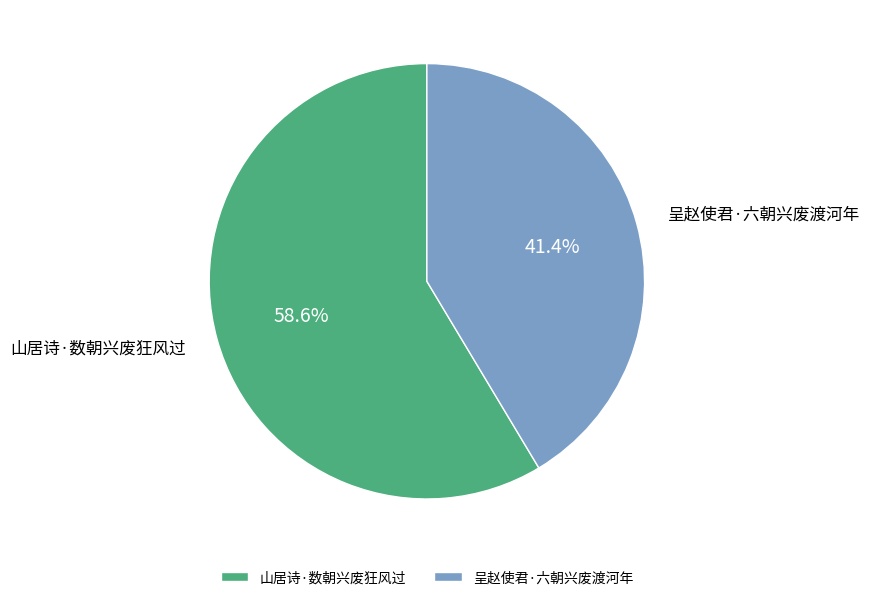

Do 山居诗·数朝兴废狂风过 and 呈赵使君·六朝兴废渡河年 together represent more than half of the pie?

Yes